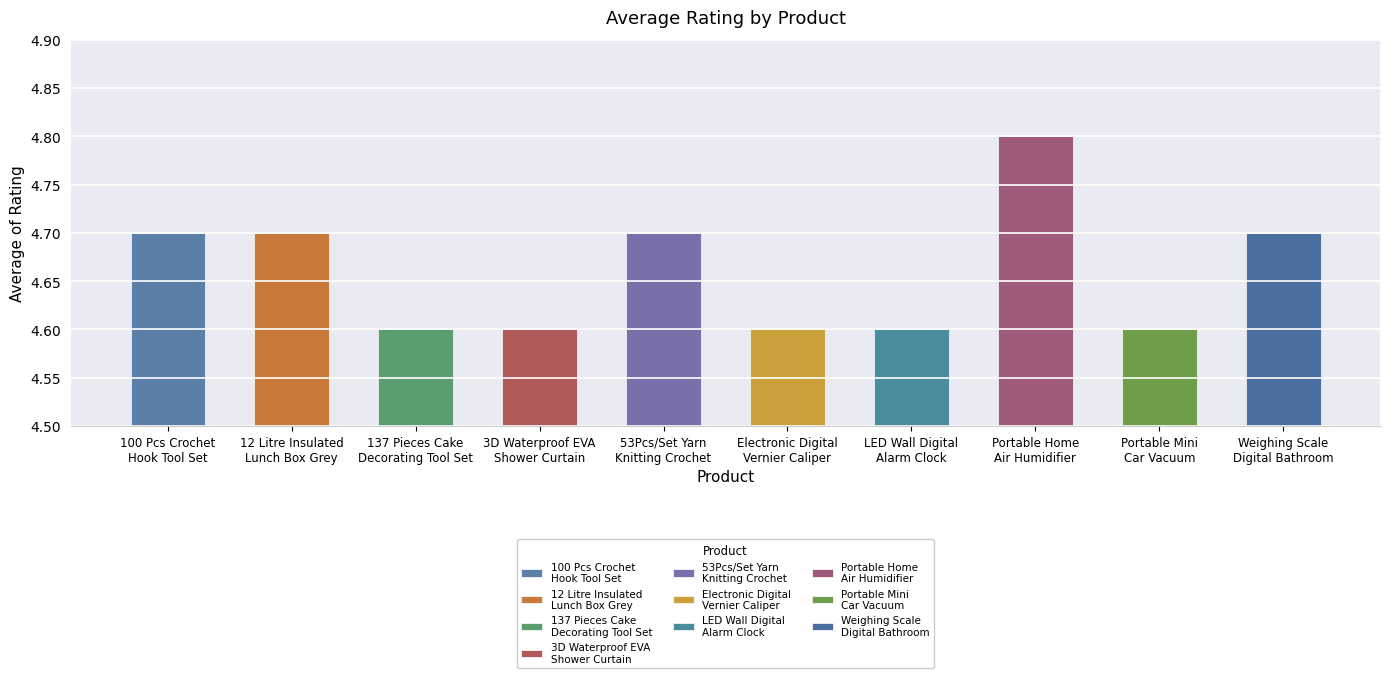

What is the sum of all values?

46.6